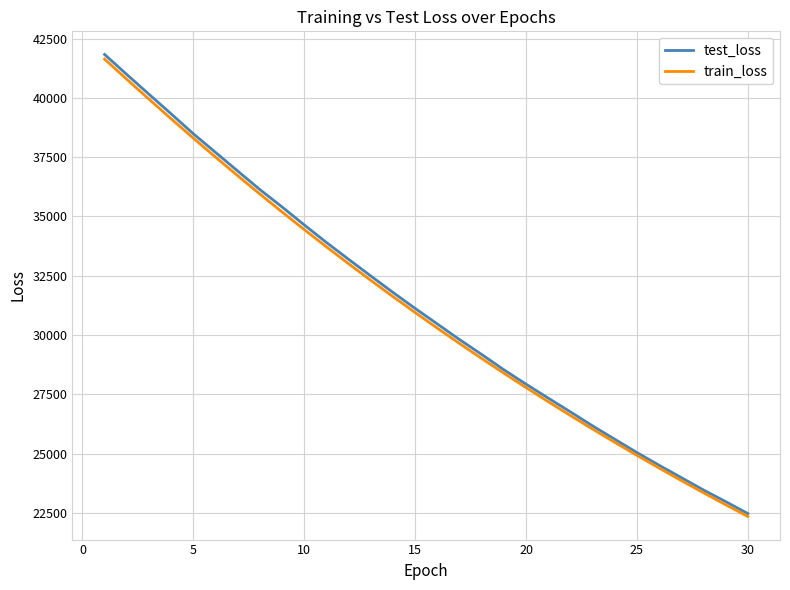

How many lines are shown in the chart?

2